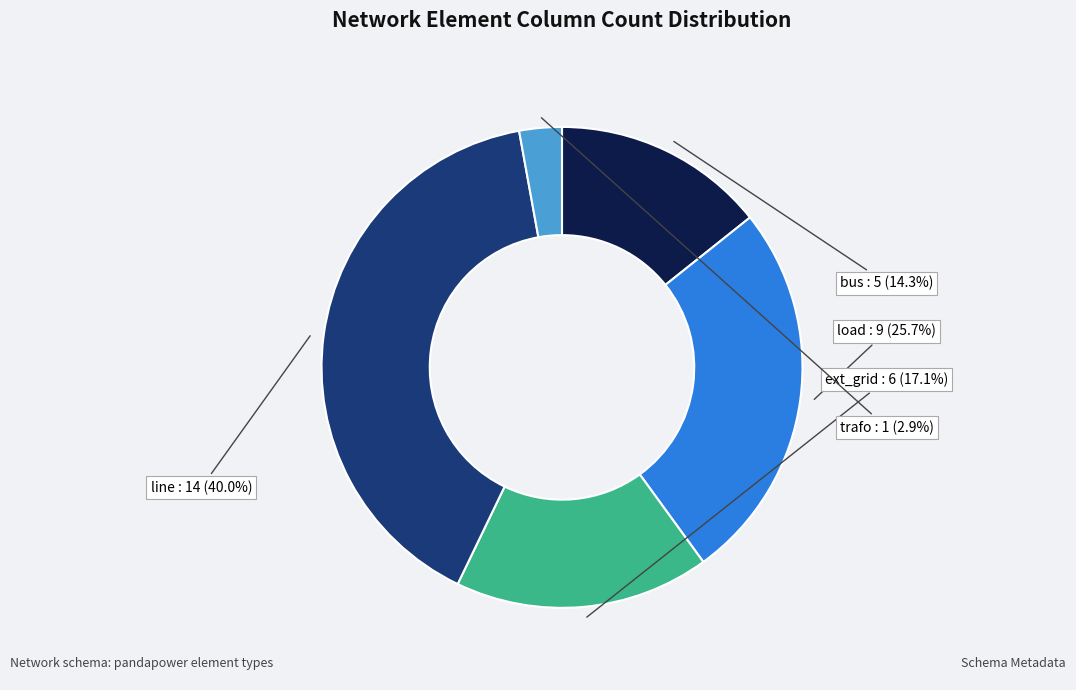

To the nearest percent, what is the difference between the largest and smallest slice percentages?

37%